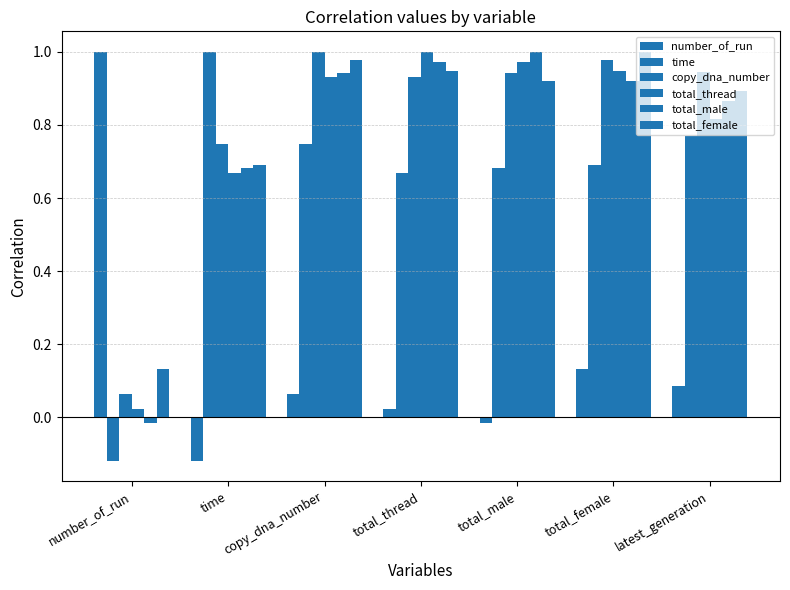

Count the number of categories in the chart.

7